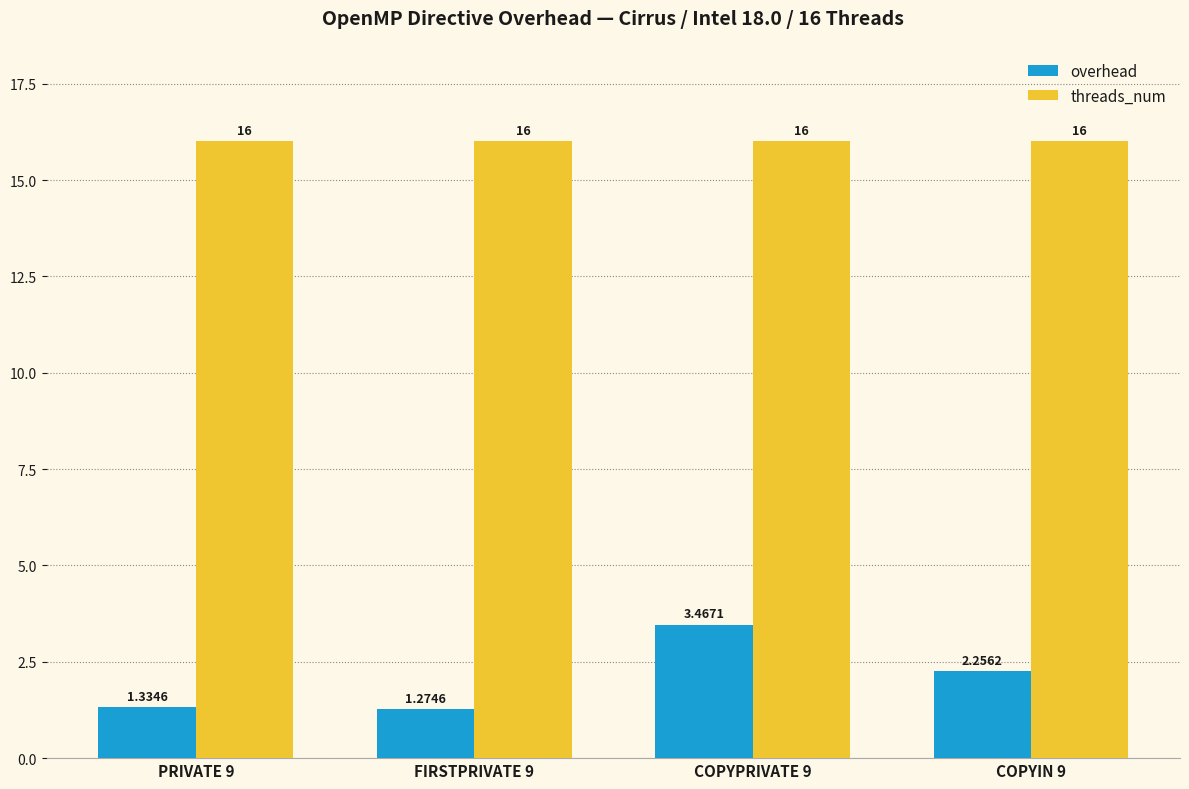

How many distinct data groups are displayed?

2